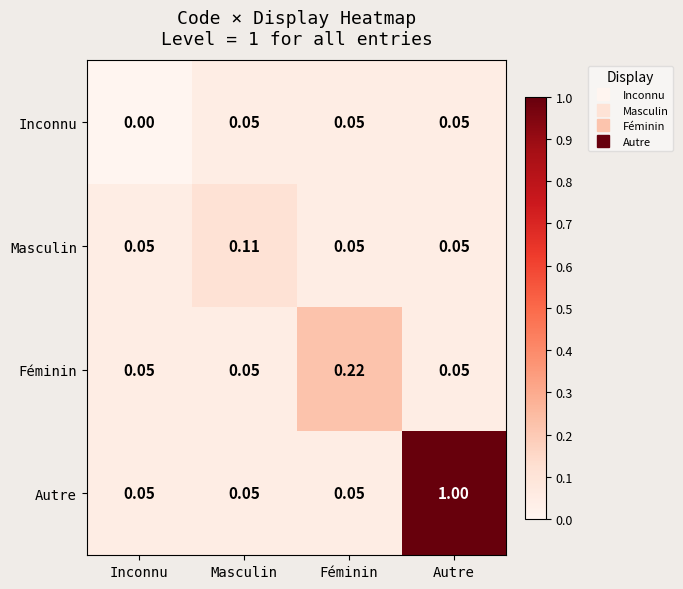

Which series has the largest range (max minus min)?

Autre